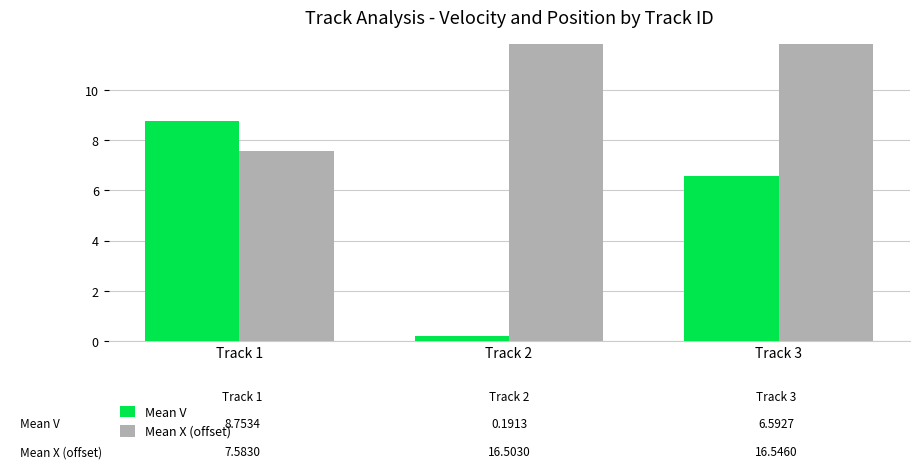

At which label does Mean X (offset -890) reach its peak?

Track 3